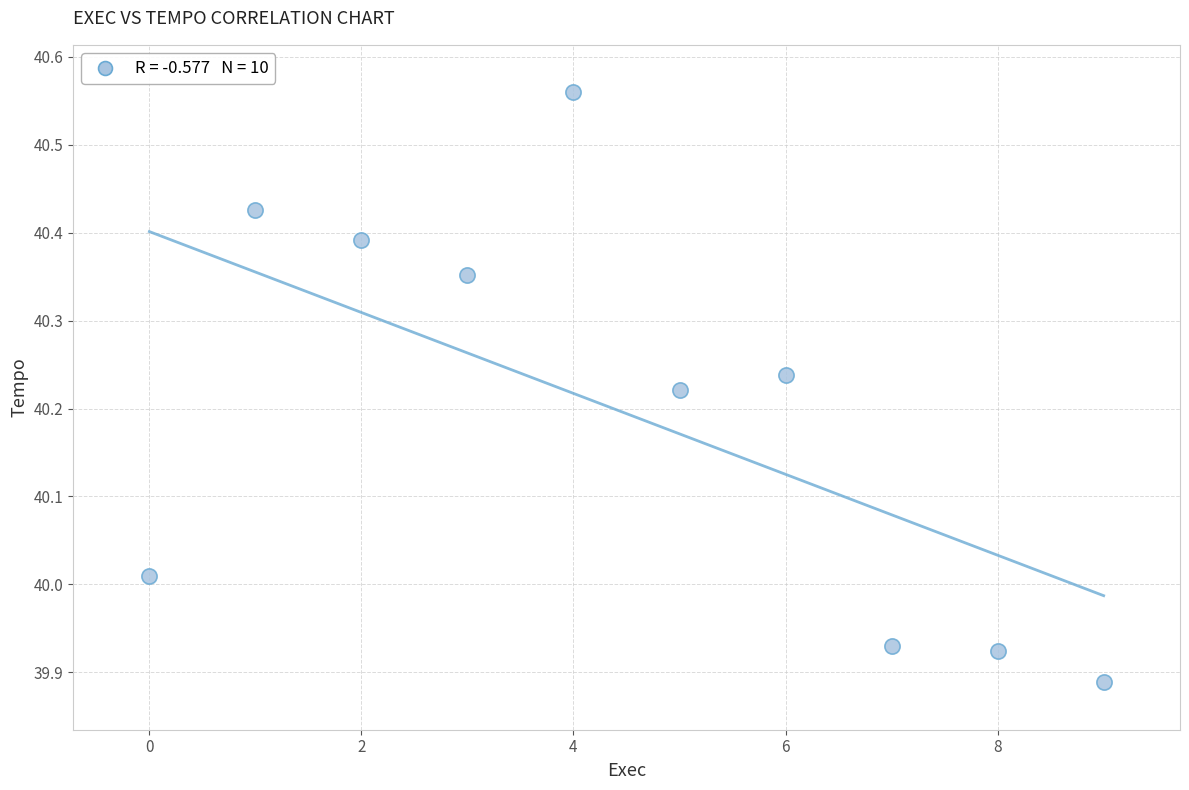

What is the range of Y values (max minus min)?

0.7